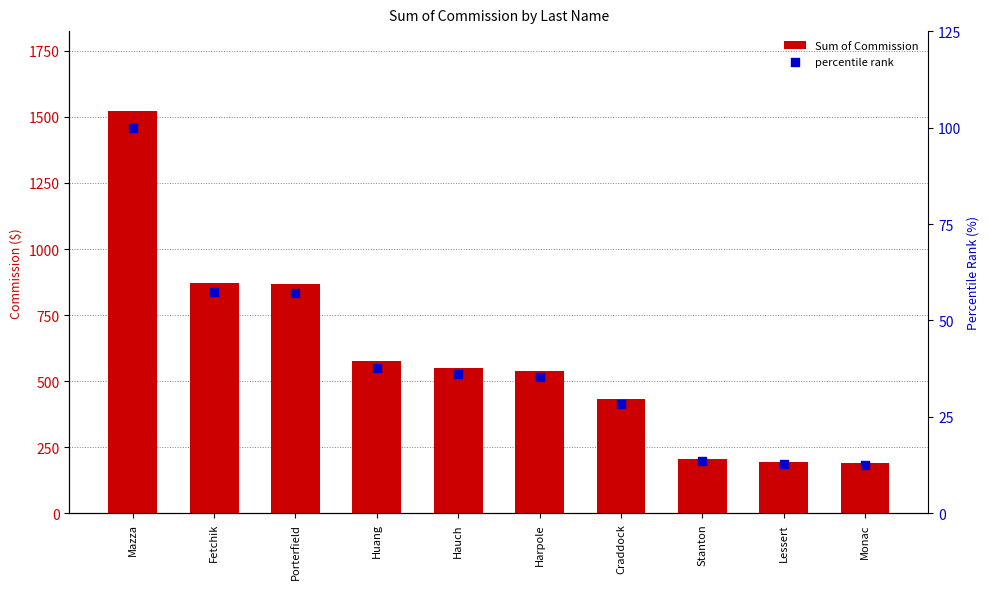

Which series has the largest total across all categories?

Sum of Commission